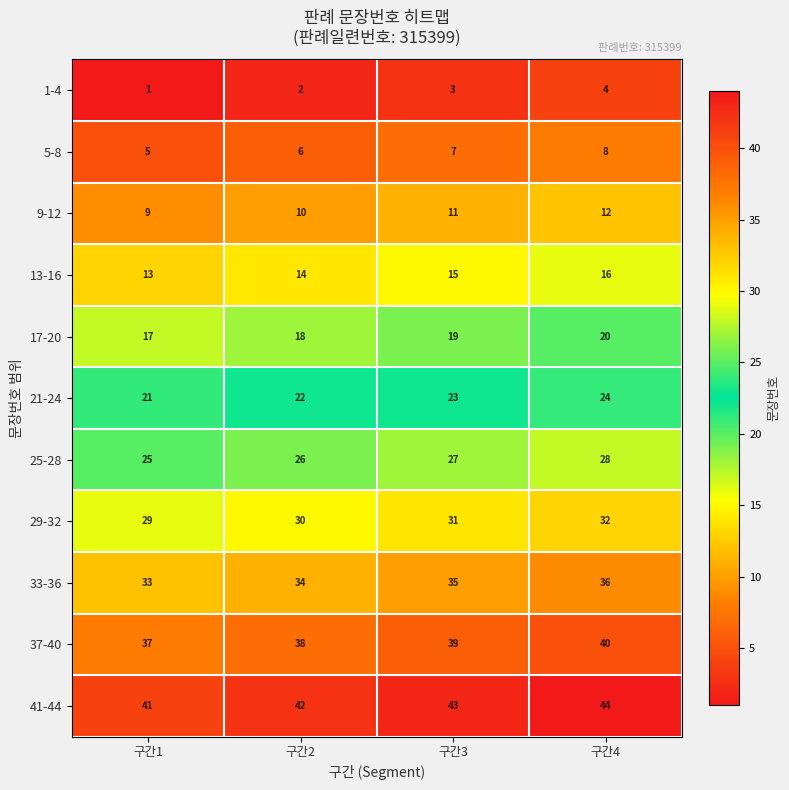

What is the difference between the highest and lowest values at 구간4?

40